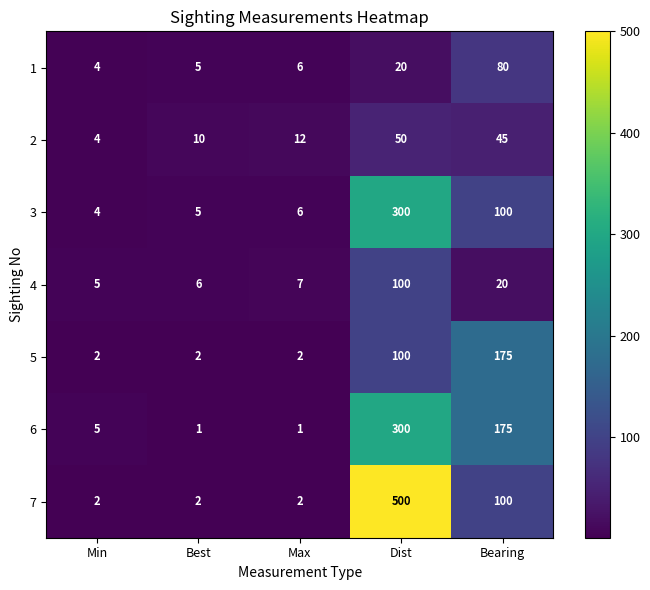

What is the sum of all 1 values?

115